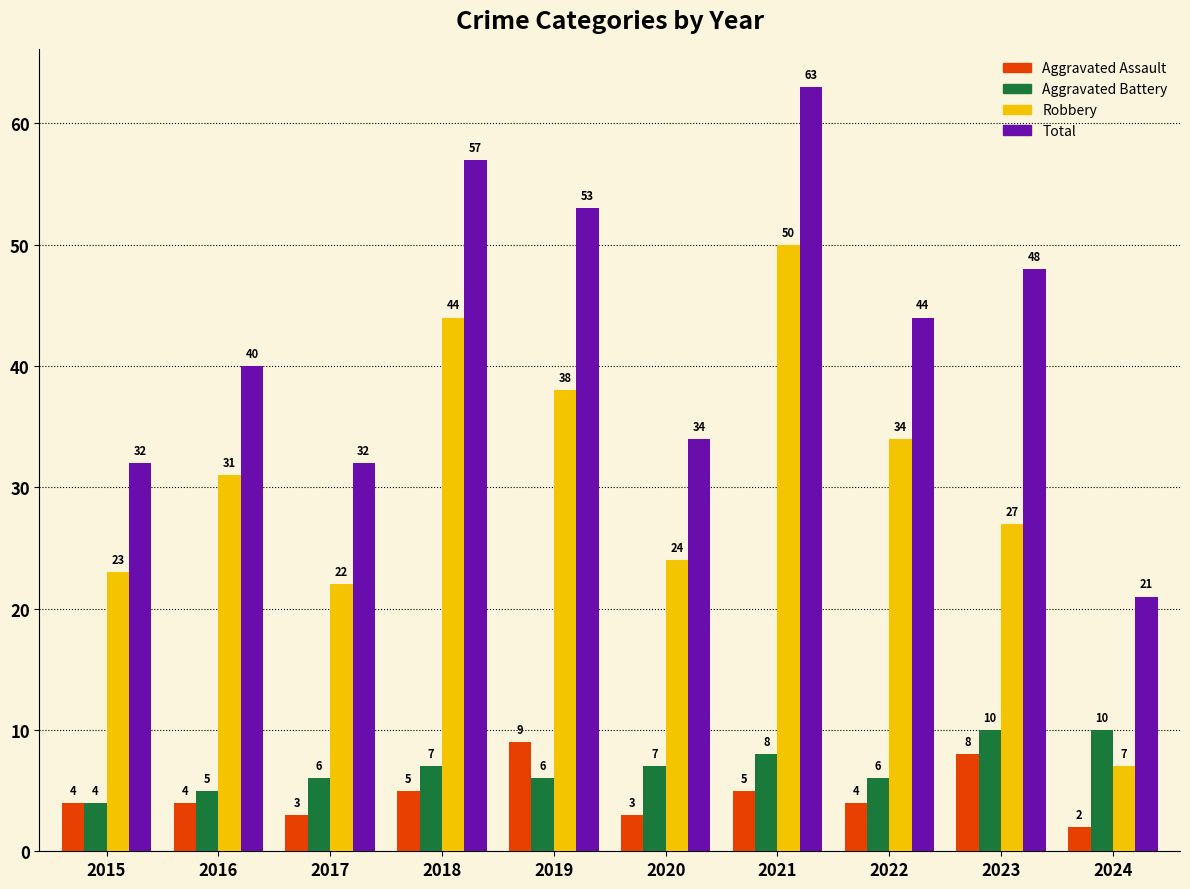

Which series has the largest total across all categories?

Total